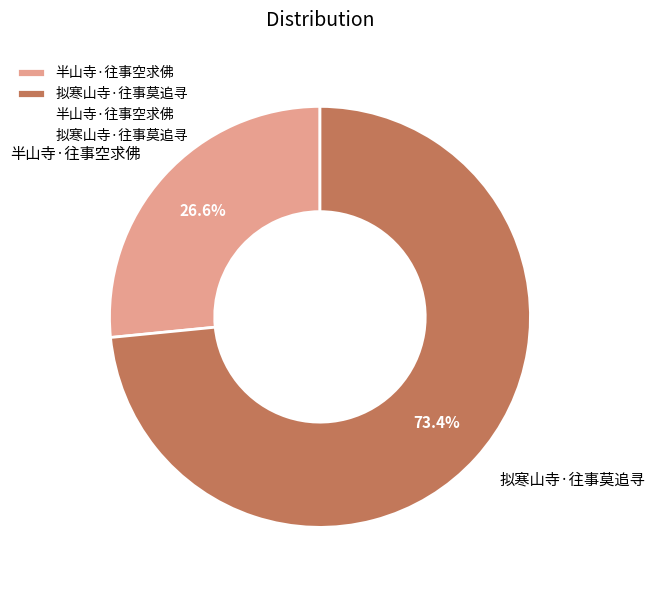

Combined, what portion of the pie is 半山寺·往事空求佛 and 拟寒山寺·往事莫追寻?

100.0%